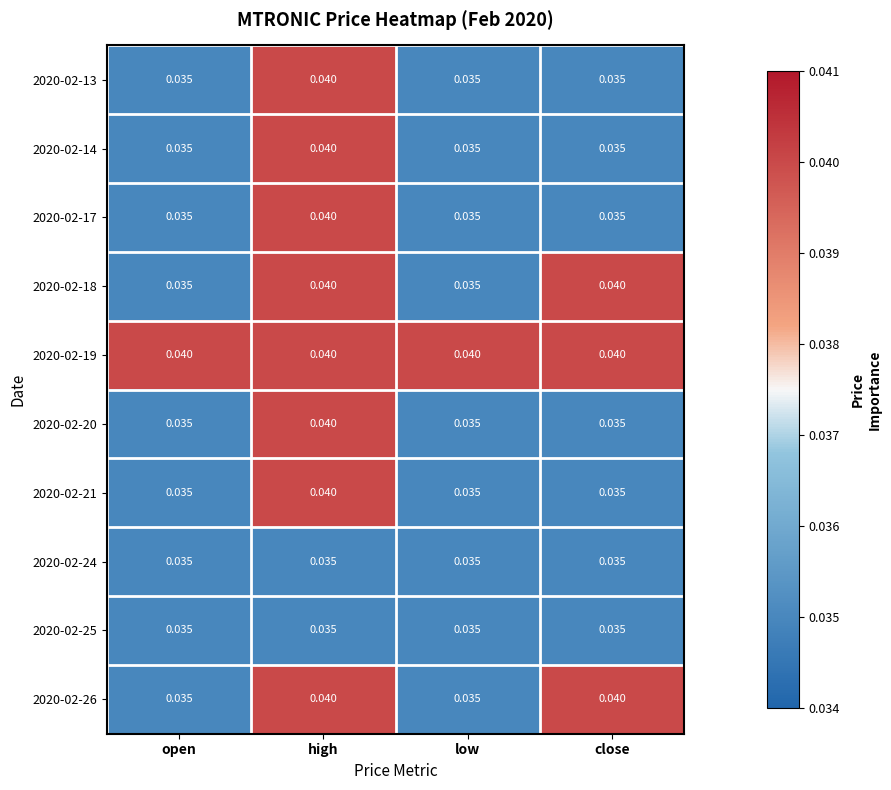

At which category is the sum across all series the highest?

high